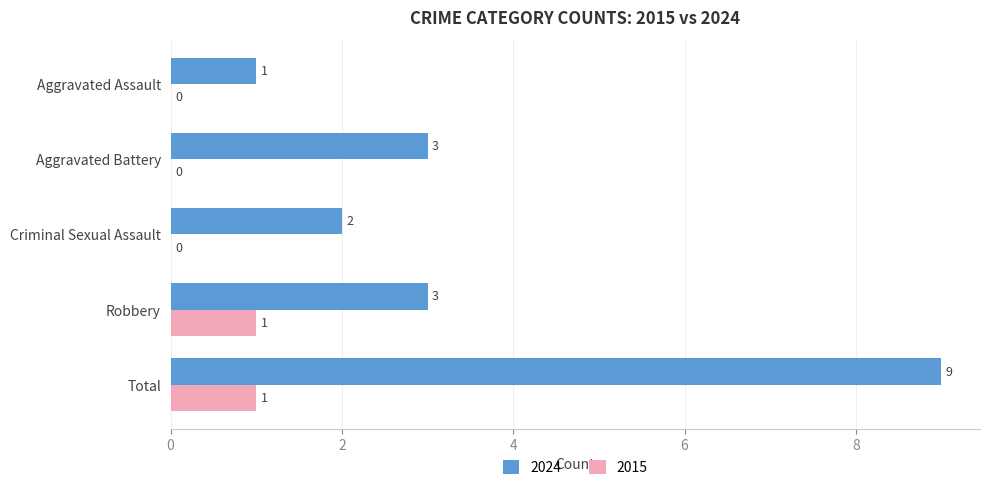

What is the highest value of the 2024 series?

9